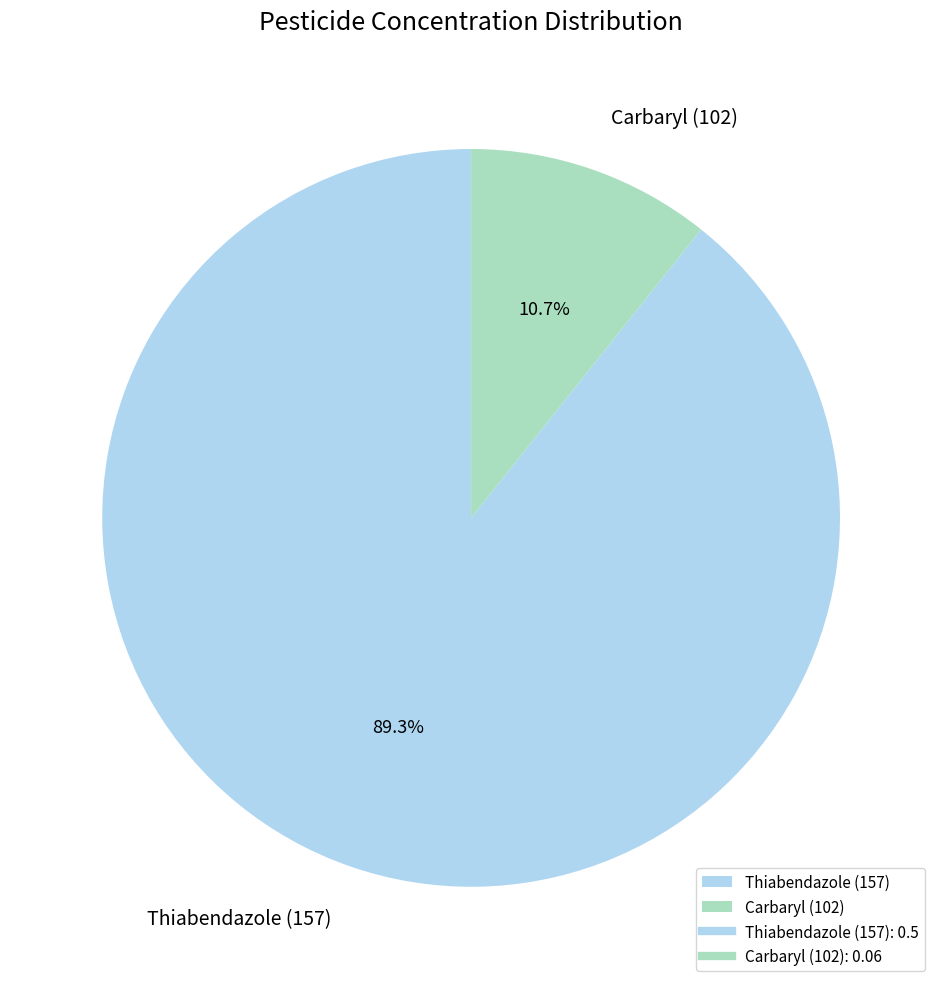

Count the number of slices in the pie.

2